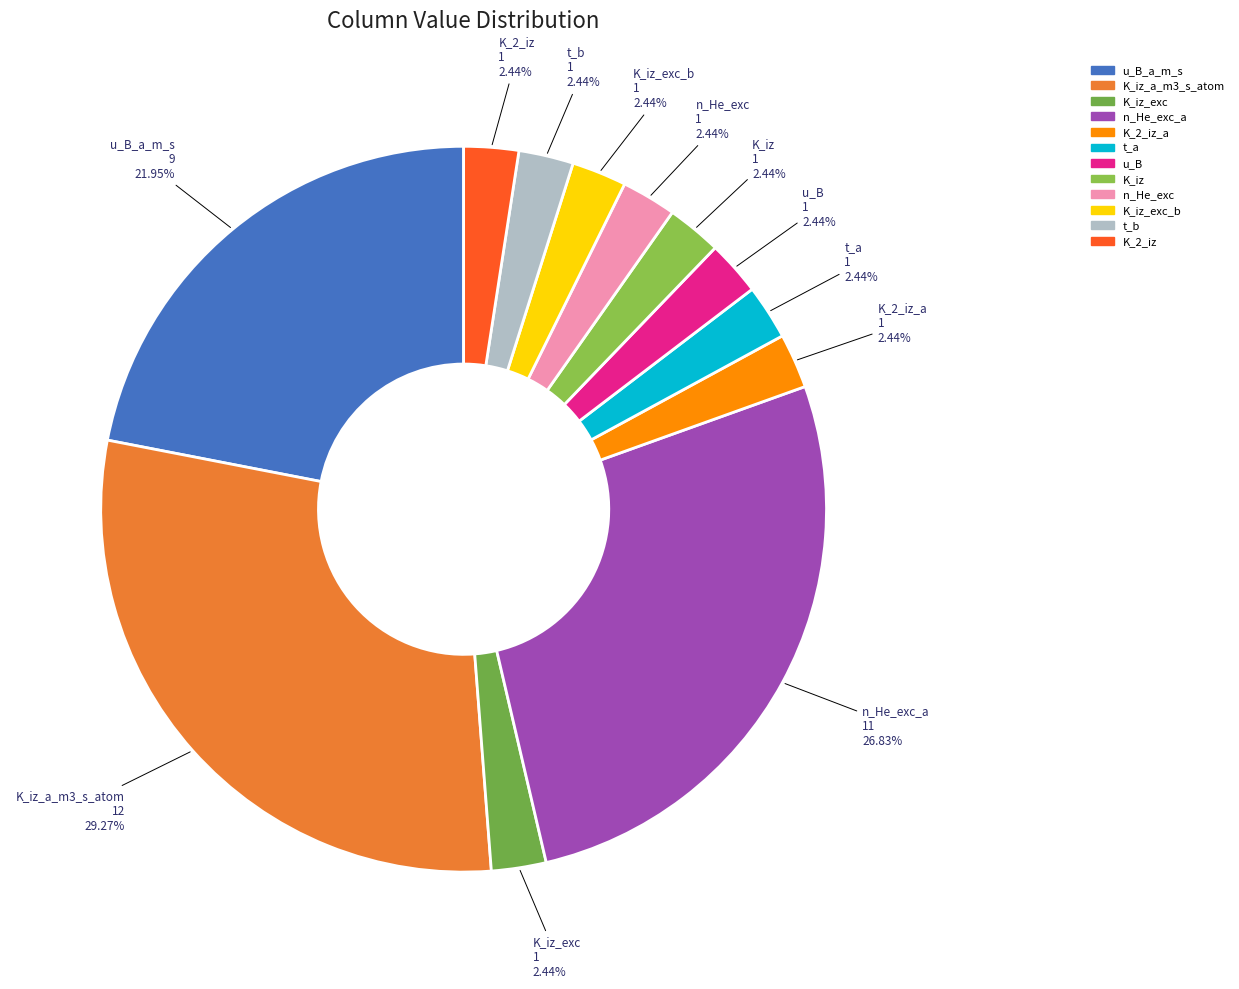

What is the largest slice in the pie chart?

K_iz_a_m3_s_atom